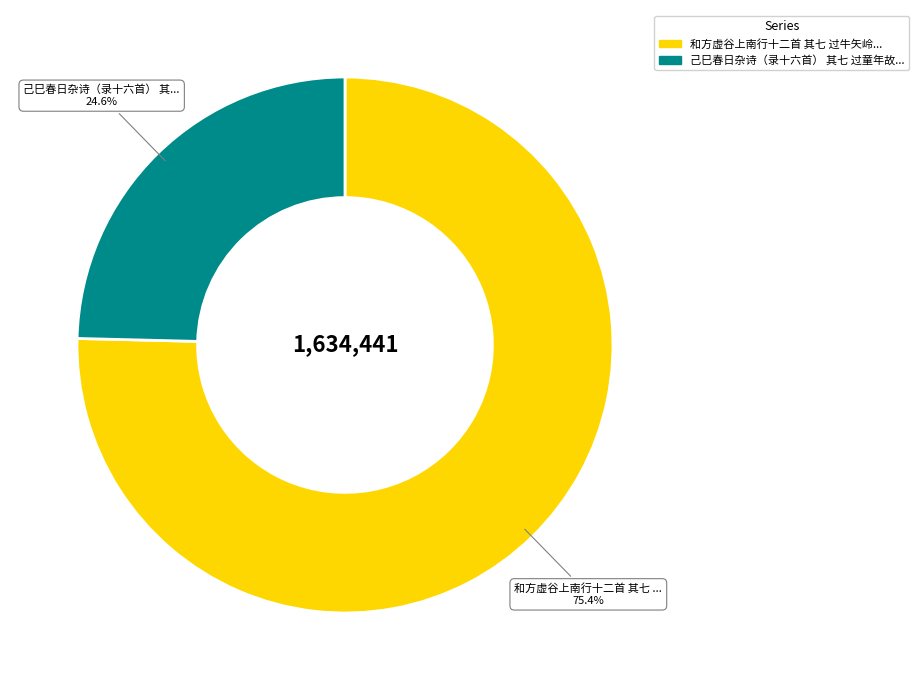

Is there a majority slice in this chart?

Yes